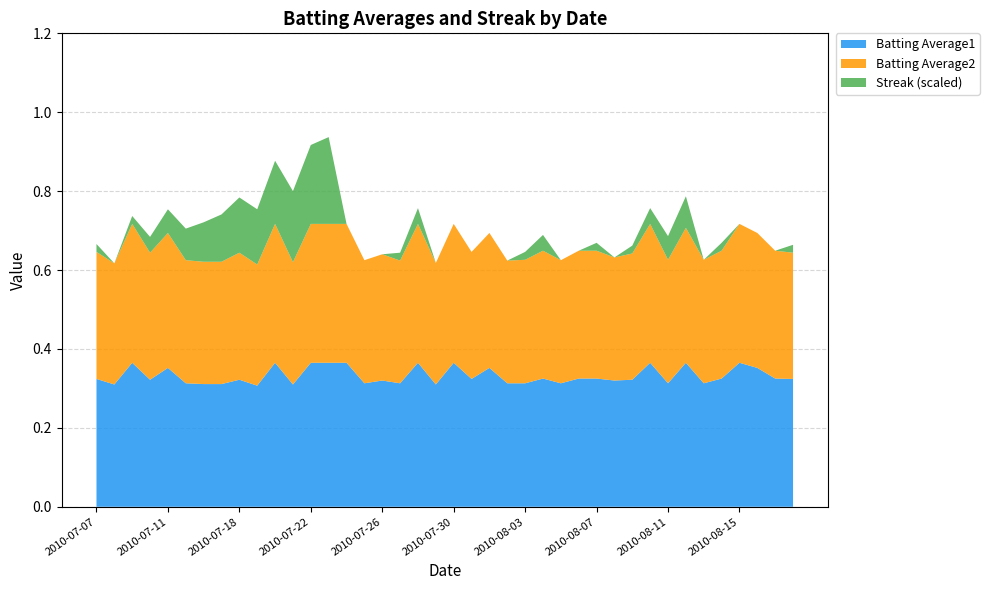

Reading right to left, what are all the values shown in this chart?

Batting Average1: 2010-08-18=0.3	2010-08-17=0.3	2010-08-16=0.4	2010-08-15=0.4	2010-08-14=0.3	2010-08-13=0.3	2010-08-12=0.4	2010-08-11=0.3	2010-08-10=0.4	2010-08-09=0.3	2010-08-08=0.3	2010-08-07=0.3	2010-08-06=0.3	2010-08-05=0.3	2010-08-04=0.3	2010-08-03=0.3	2010-08-02=0.3	2010-08-01=0.4	2010-07-31=0.3	2010-07-30=0.4	2010-07-29=0.3	2010-07-28=0.4	2010-07-27=0.3	2010-07-26=0.3	2010-07-25=0.3	2010-07-24=0.4	2010-07-23=0.4	2010-07-22=0.4	2010-07-21=0.3	2010-07-20=0.4	2010-07-19=0.3	2010-07-18=0.3	2010-07-17=0.3	2010-07-16=0.3	2010-07-15=0.3	2010-07-11=0.4	2010-07-10=0.3	2010-07-09=0.4	2010-07-08=0.3	2010-07-07=0.3
Batting Average2: 2010-08-18=0.3	2010-08-17=0.3	2010-08-16=0.3	2010-08-15=0.4	2010-08-14=0.3	2010-08-13=0.3	2010-08-12=0.3	2010-08-11=0.3	2010-08-10=0.4	2010-08-09=0.3	2010-08-08=0.3	2010-08-07=0.3	2010-08-06=0.3	2010-08-05=0.3	2010-08-04=0.3	2010-08-03=0.3	2010-08-02=0.3	2010-08-01=0.3	2010-07-31=0.3	2010-07-30=0.4	2010-07-29=0.3	2010-07-28=0.4	2010-07-27=0.3	2010-07-26=0.3	2010-07-25=0.3	2010-07-24=0.4	2010-07-23=0.4	2010-07-22=0.4	2010-07-21=0.3	2010-07-20=0.4	2010-07-19=0.3	2010-07-18=0.3	2010-07-17=0.3	2010-07-16=0.3	2010-07-15=0.3	2010-07-11=0.3	2010-07-10=0.3	2010-07-09=0.4	2010-07-08=0.3	2010-07-07=0.3
Streak: 2010-08-18=2.0	2010-08-17=0.0	2010-08-16=0.0	2010-08-15=0.0	2010-08-14=2.0	2010-08-13=0.0	2010-08-12=8.0	2010-08-11=6.0	2010-08-10=4.0	2010-08-09=2.0	2010-08-08=0.0	2010-08-07=2.0	2010-08-06=0.0	2010-08-05=0.0	2010-08-04=4.0	2010-08-03=2.0	2010-08-02=0.0	2010-08-01=0.0	2010-07-31=0.0	2010-07-30=0.0	2010-07-29=0.0	2010-07-28=4.0	2010-07-27=2.0	2010-07-26=0.0	2010-07-25=0.0	2010-07-24=0.0	2010-07-23=22.0	2010-07-22=20.0	2010-07-21=18.0	2010-07-20=16.0	2010-07-19=14.0	2010-07-18=14.0	2010-07-17=12.0	2010-07-16=10.0	2010-07-15=8.0	2010-07-11=6.0	2010-07-10=4.0	2010-07-09=2.0	2010-07-08=0.0	2010-07-07=2.0